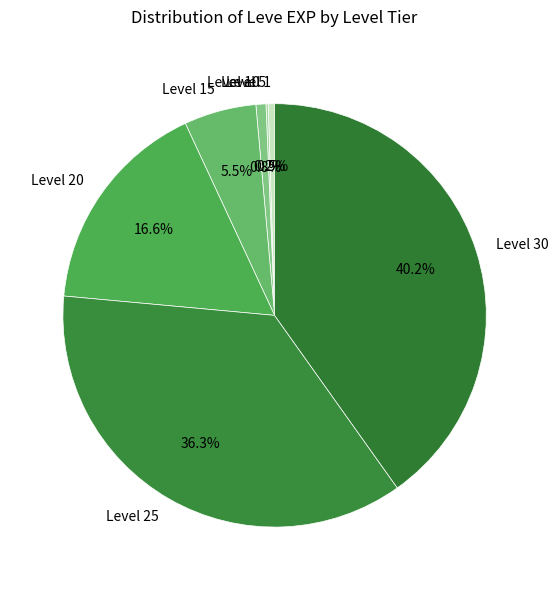

Combined, do Level 10 and Level 30 account for over 50%?

No